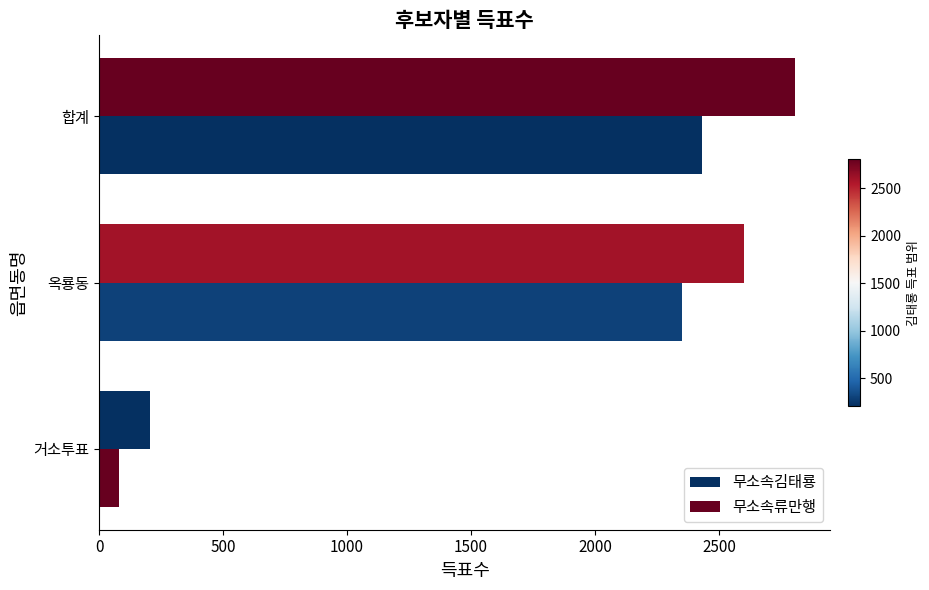

How many distinct data groups are displayed?

2